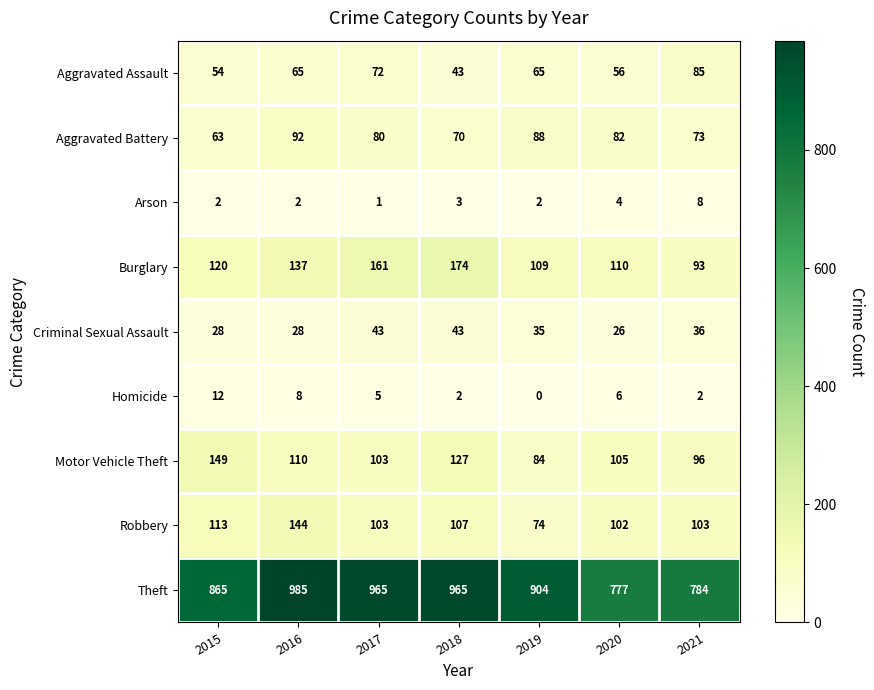

At how many categories does at least one series exceed 141?

7